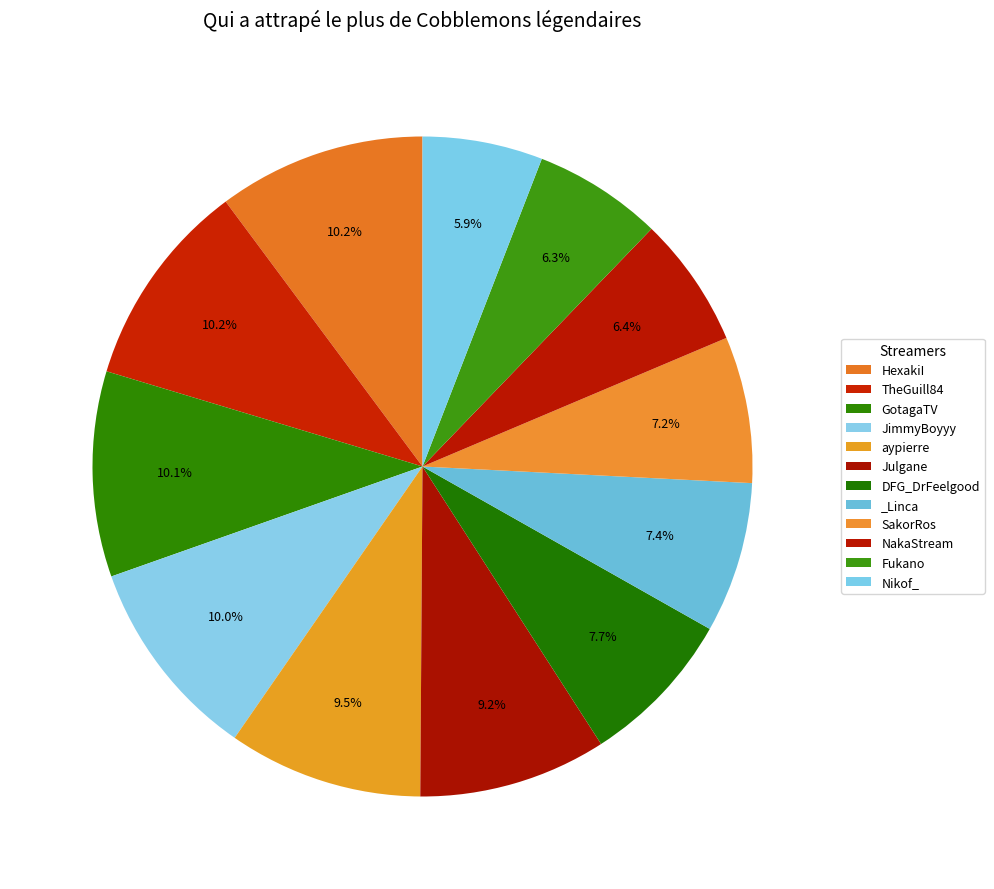

What percentage is the JimmyBoyyy slice, to the nearest percent?

10%